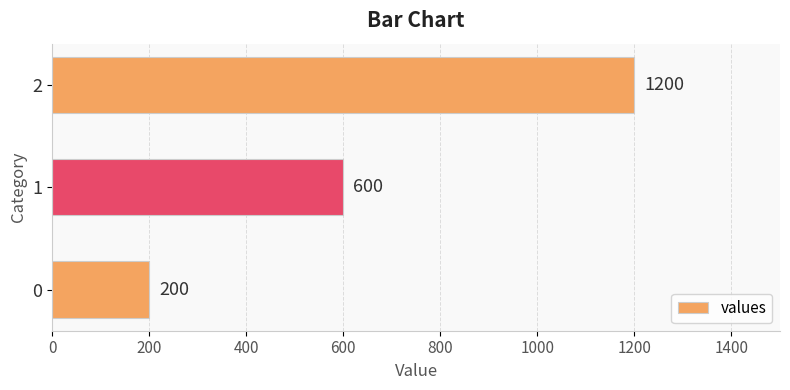

Read the value at 0, to the nearest 50.

200